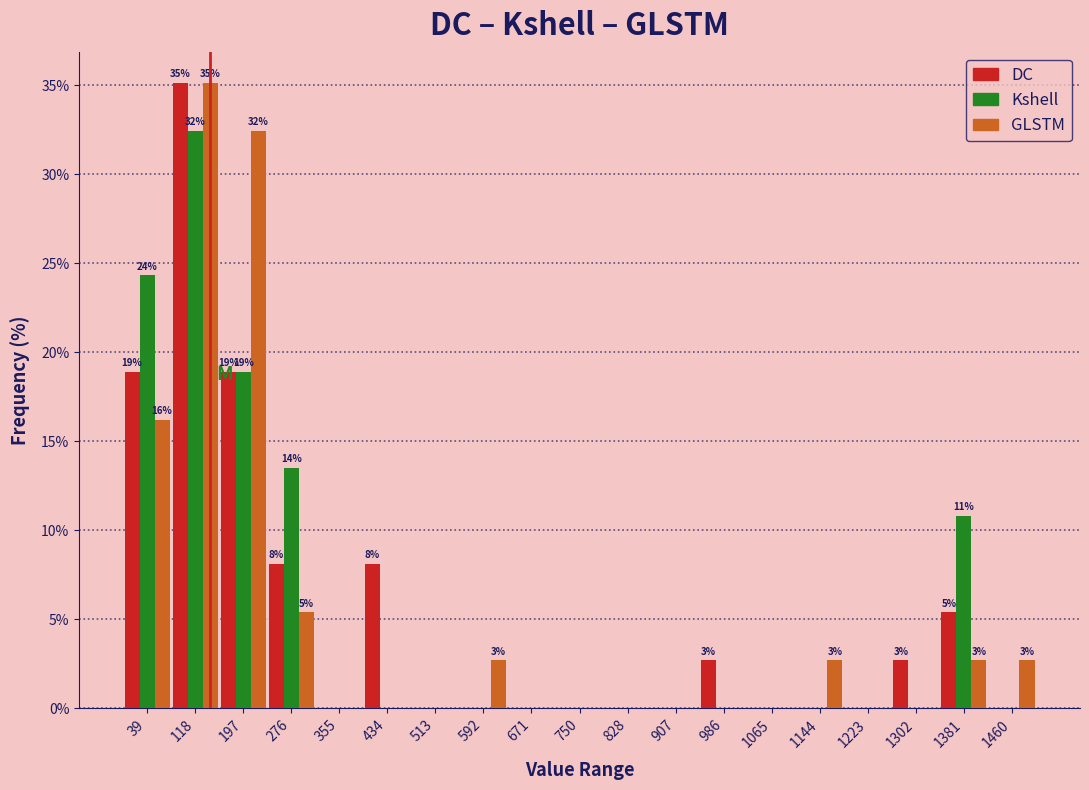

In the Kshell series, which range on the x-axis has the tallest bar?

80 to 160